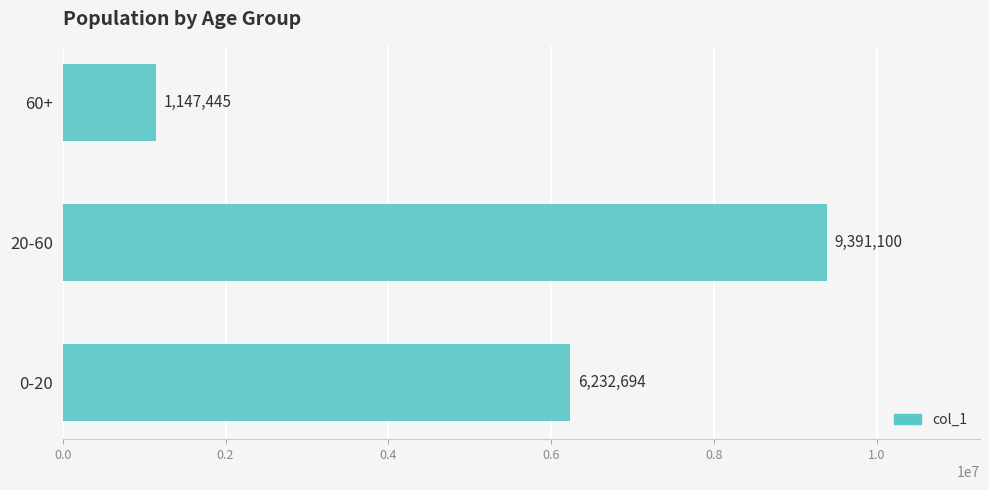

What is the sum of all values?

16771239